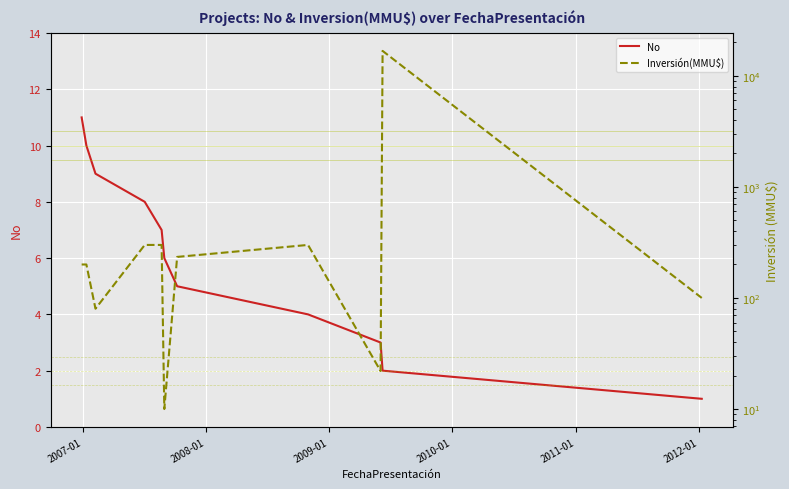

What is the highest value of the No series?

11